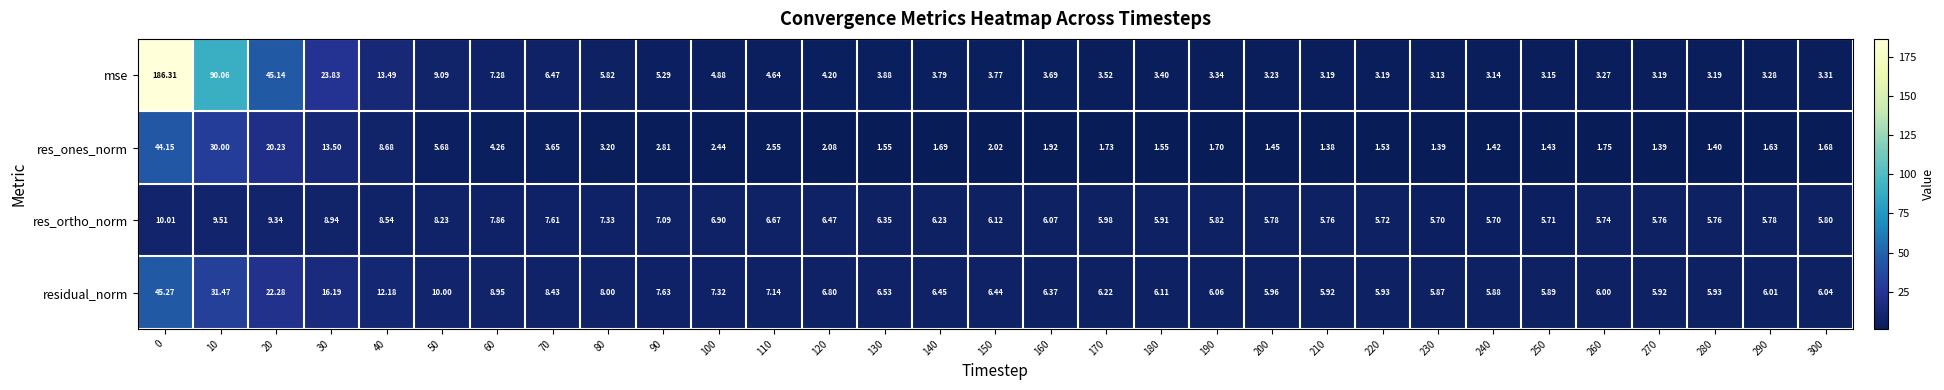

What is the total value across all series at 0?

285.7